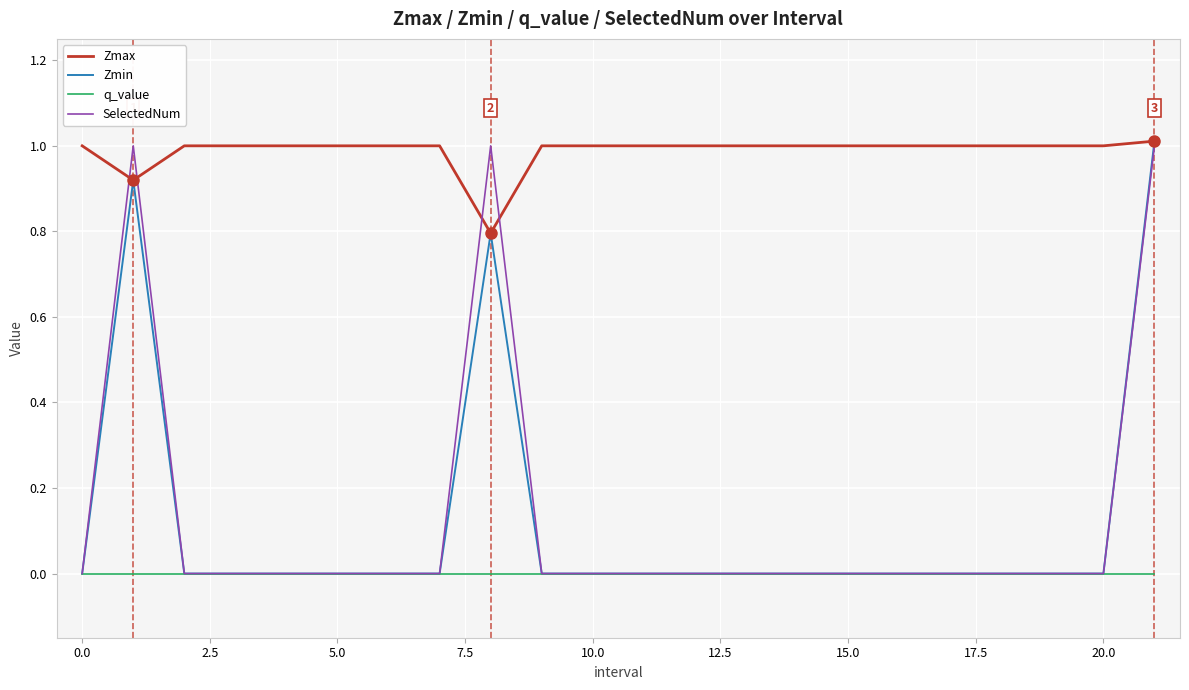

What is the greatest value displayed?

1.0